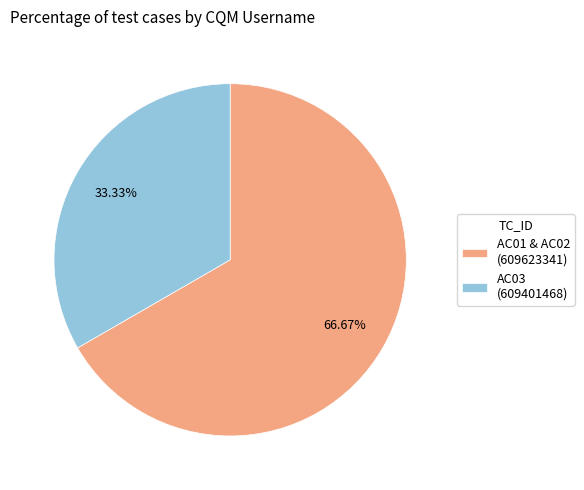

What is the smallest slice in the pie chart?

AC03 (609401468)